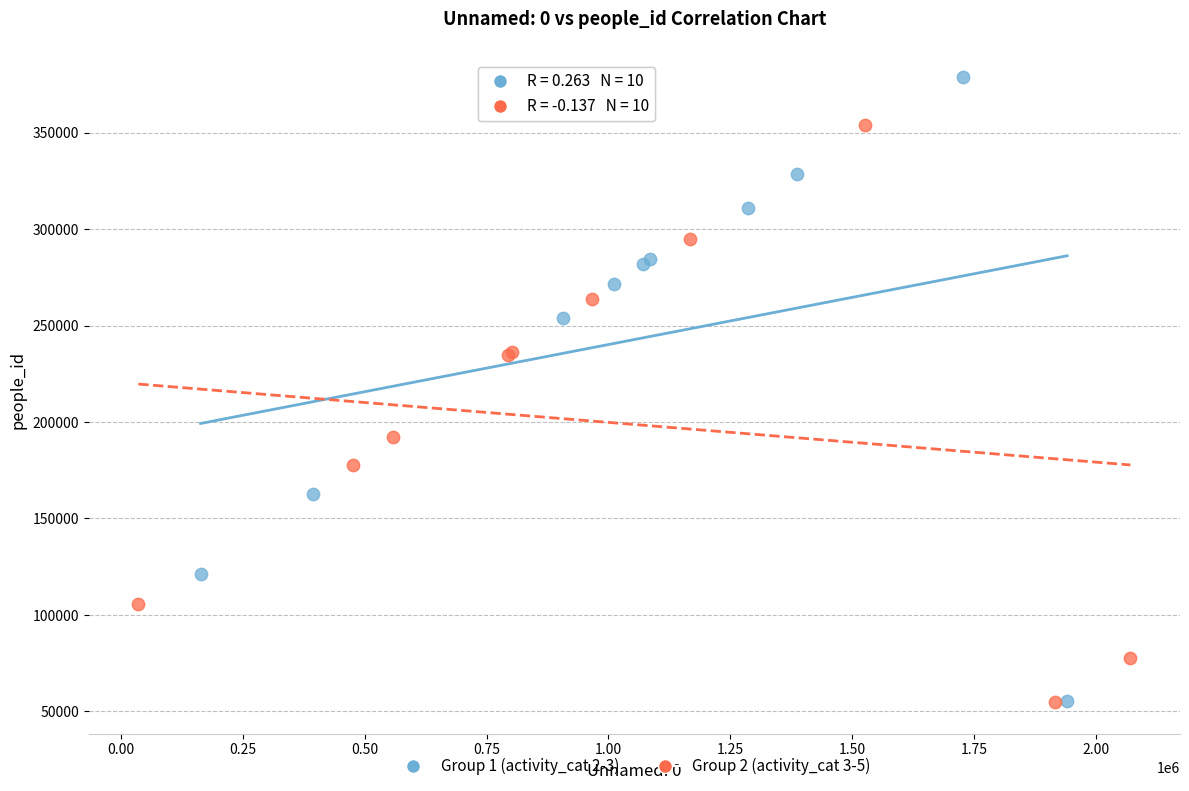

Which series reaches the maximum Y coordinate?

Group 1 (activity_cat 2-3)